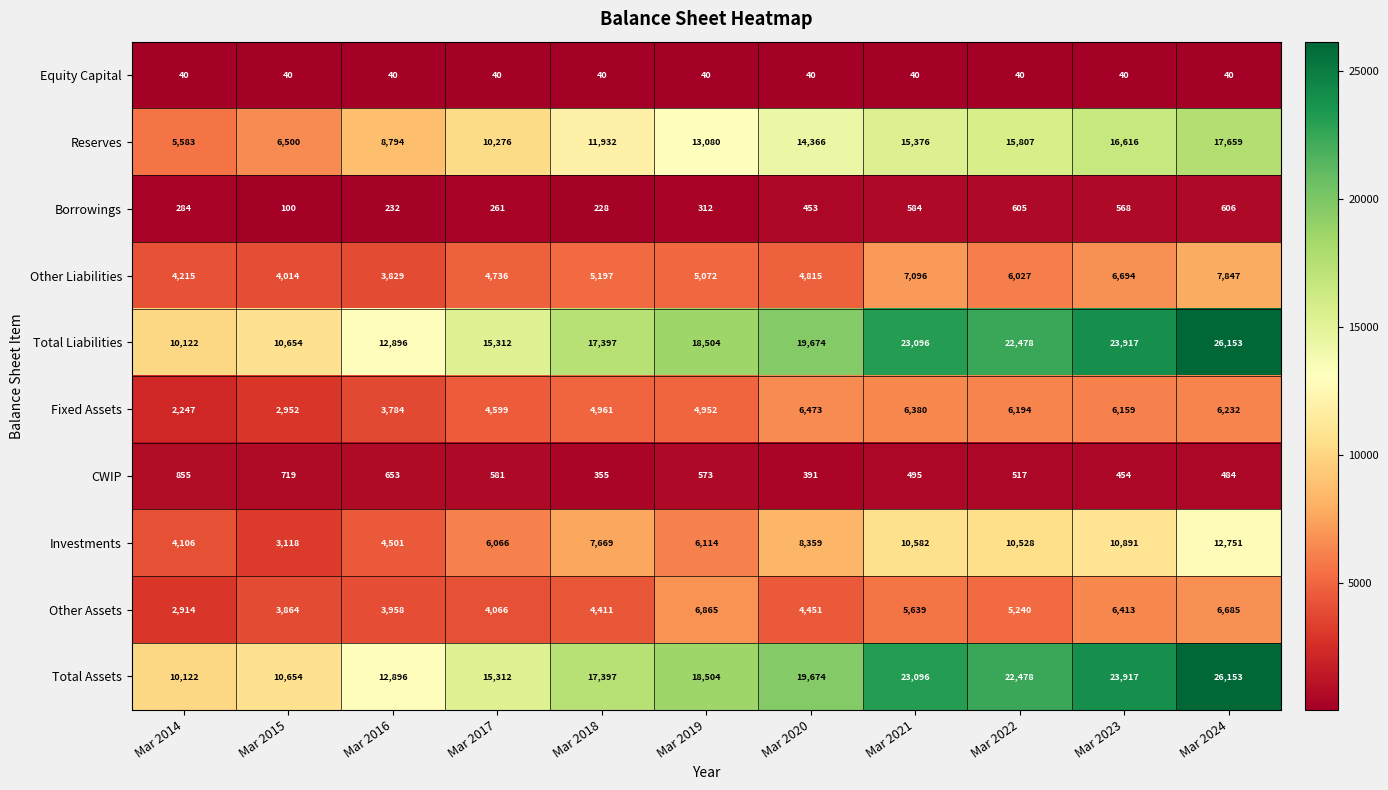

What is the difference between the highest and lowest values at Mar 2023?

23877